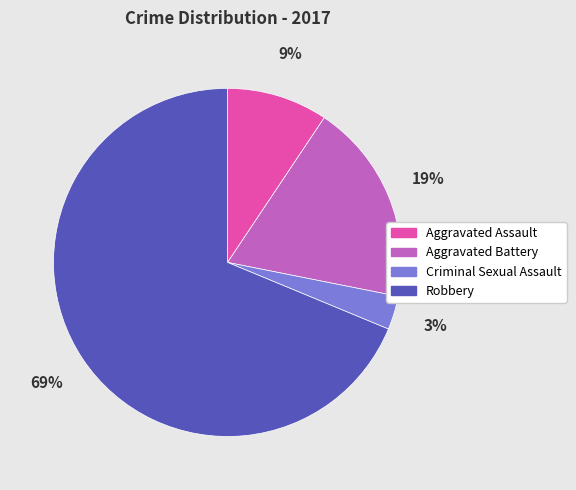

Is it true that Aggravated Battery is 19% of the pie?

True